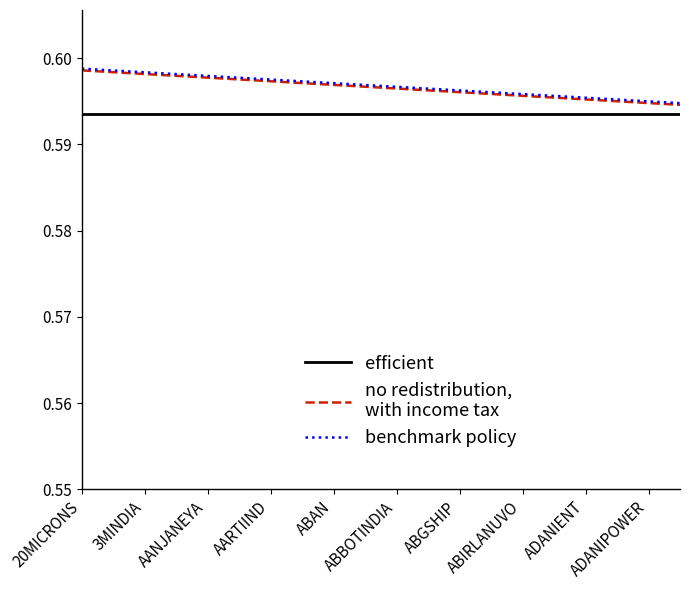

Count the number of data series in this chart.

3